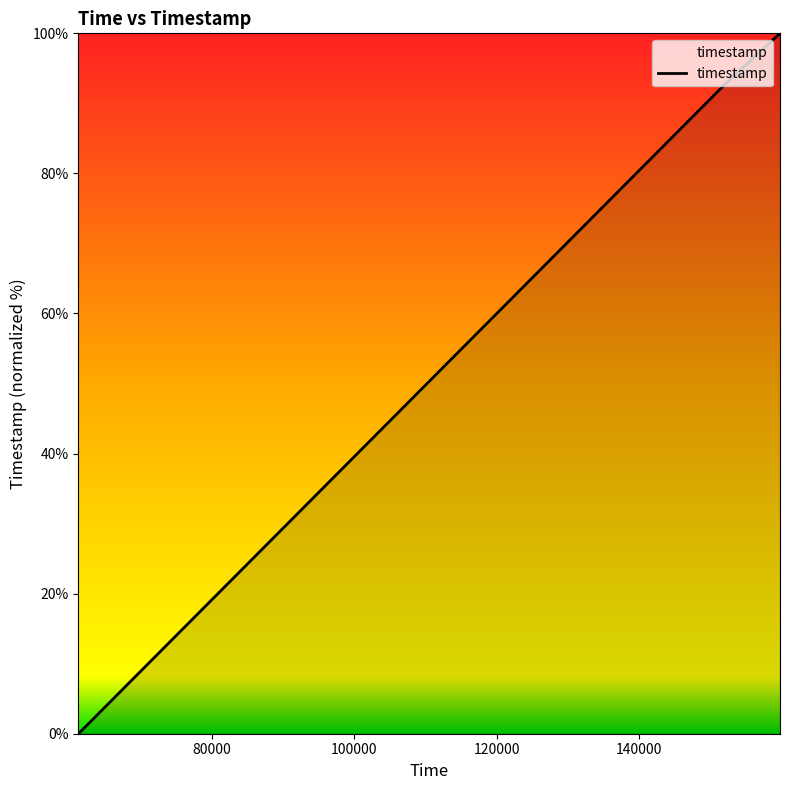

What is the sum of all values?

192.8